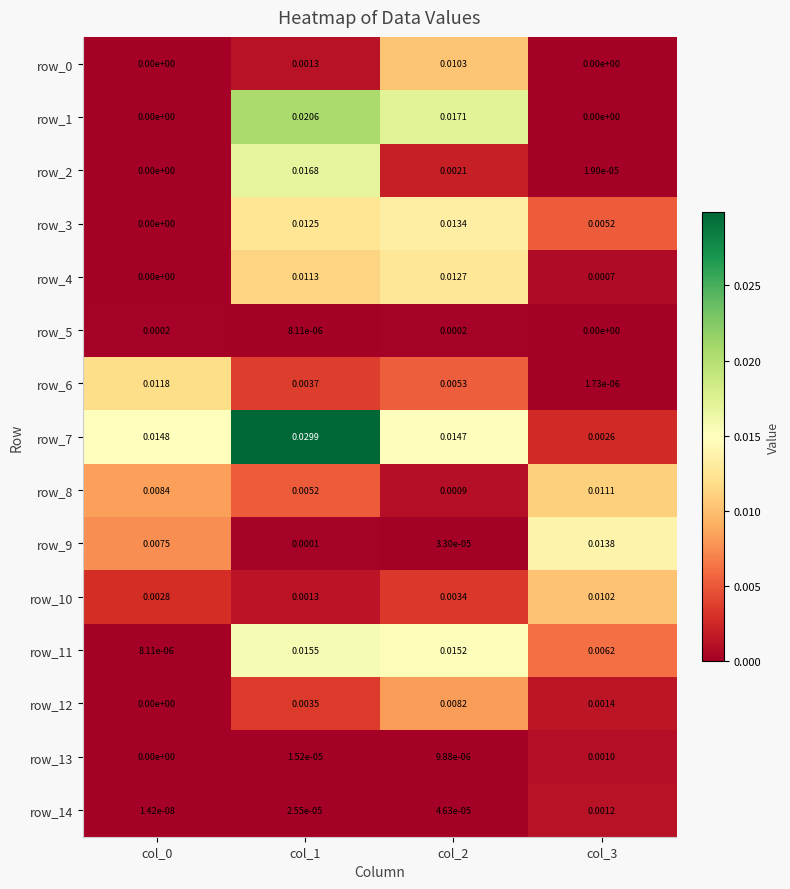

At which category is the sum across all series the highest?

col_1